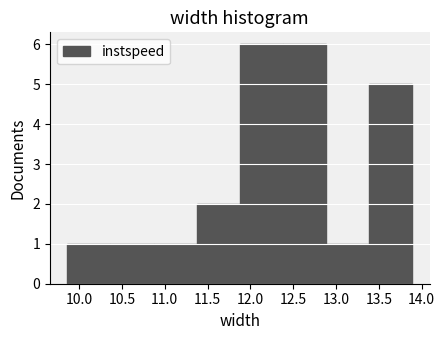

What is the height of the bar covering 10.35 to 10.85 on the x-axis? Neither the bar edges nor the heights are printed on the chart, so give them approximately, as read against the axes.

1